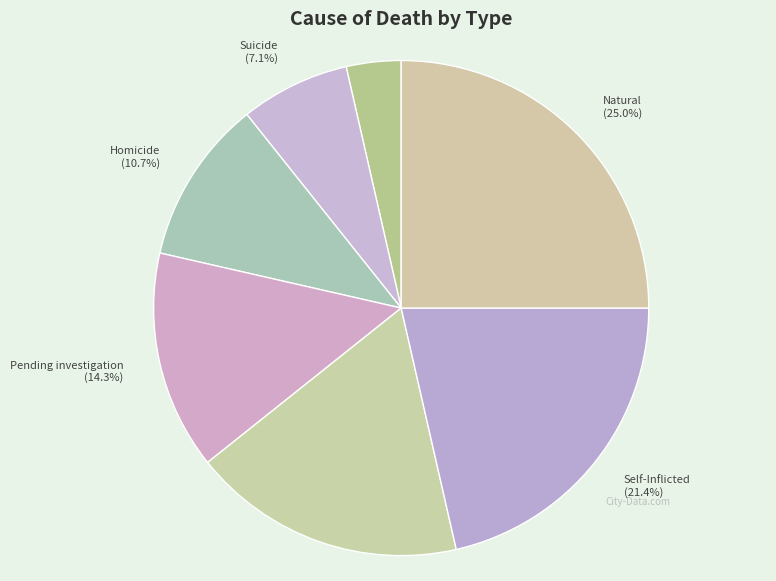

Is there any slice that represents more than half of the pie?

No